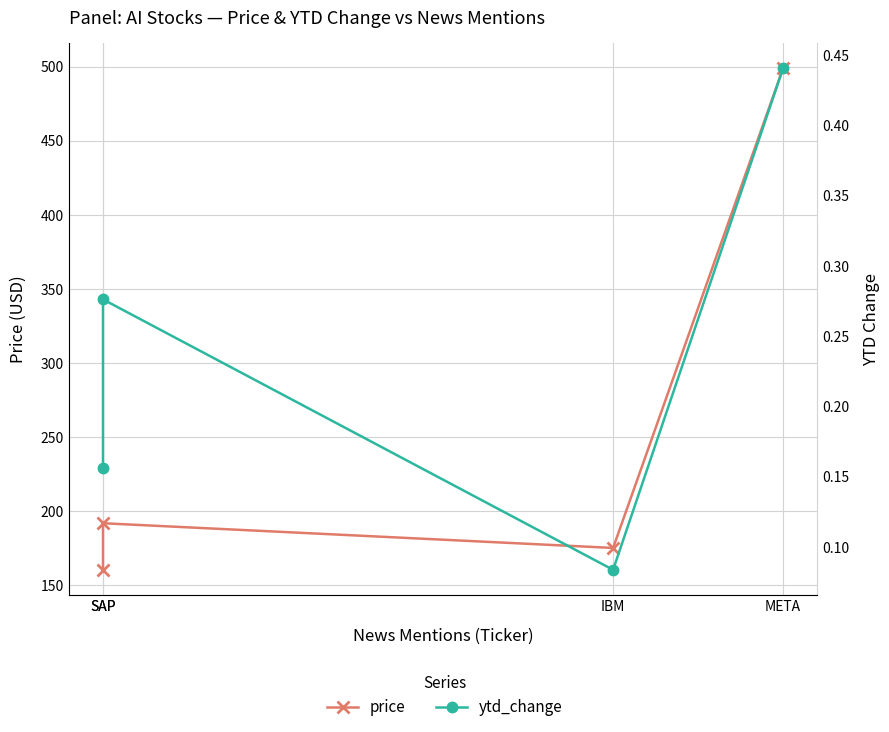

True or false: price and ytd_change cross at least once.

False